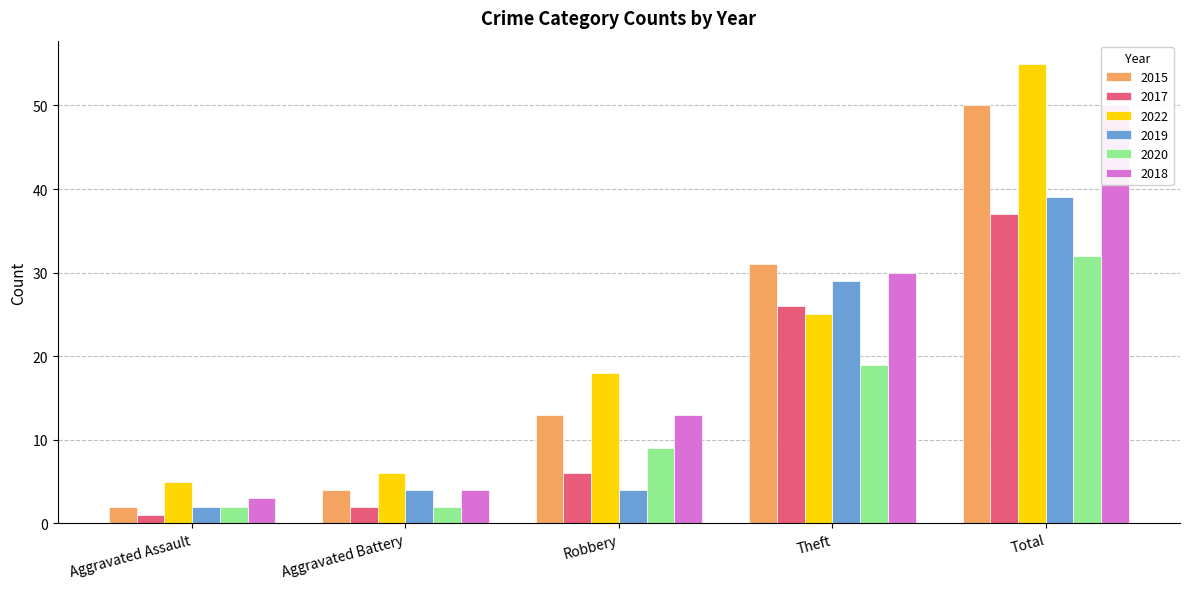

How many values in the 2022 series exceed 18?

2